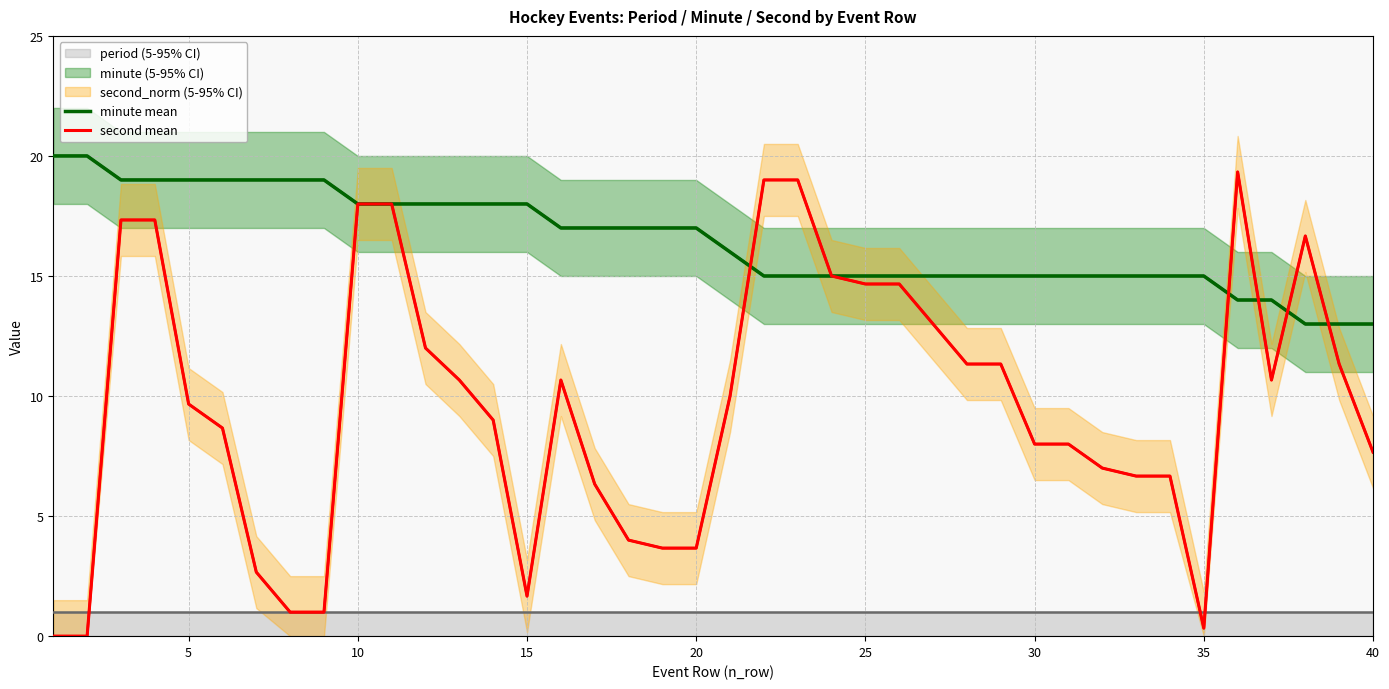

How many values in the second mean series exceed 10?

19